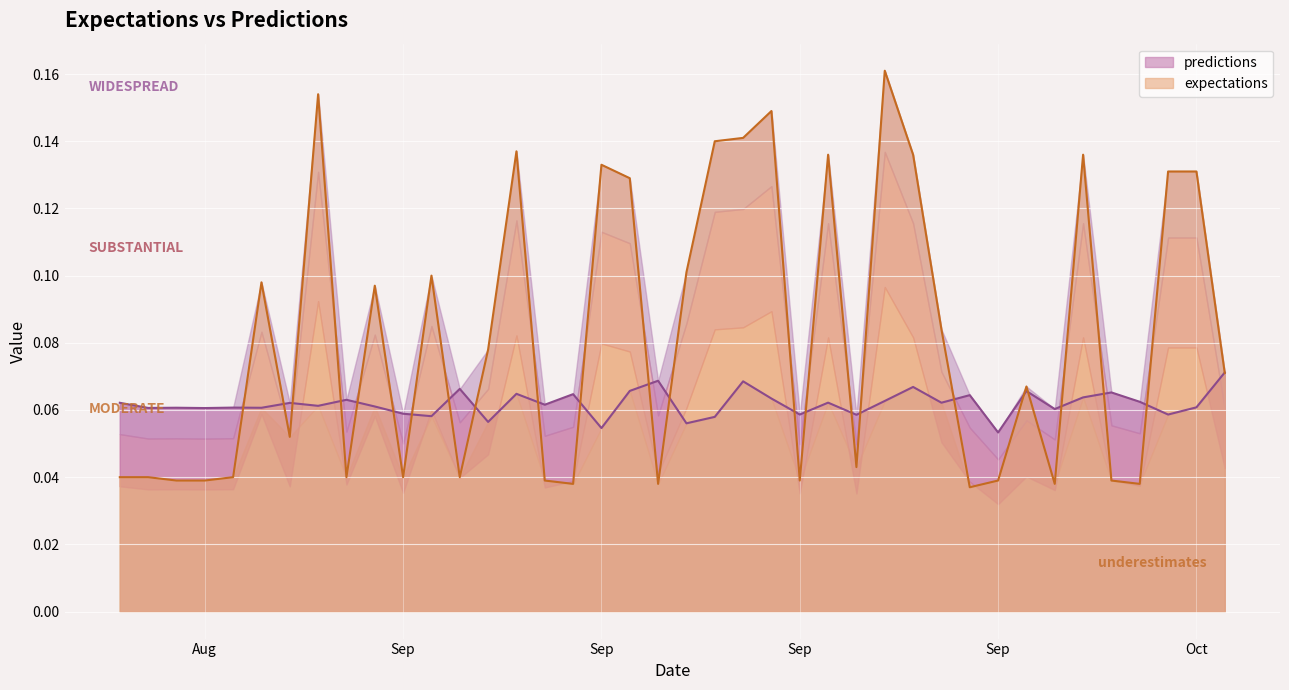

What is the value of the predictions point at the 2nd from the left?

0.1